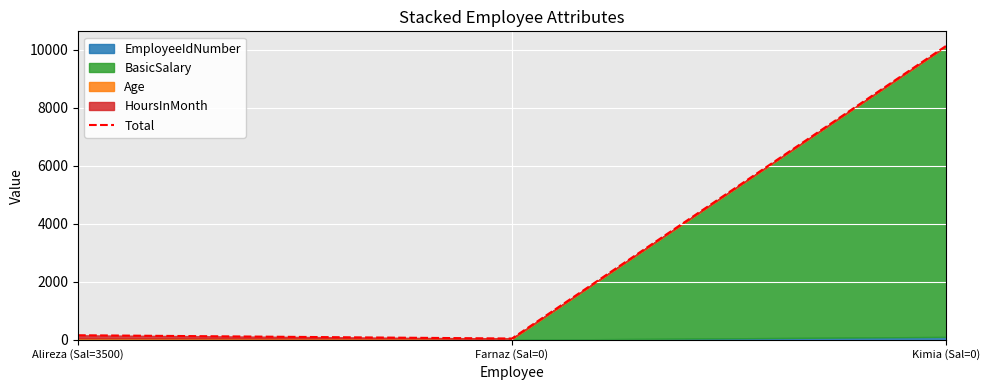

The chart shows a value of 67 at Farnaz (Sal=0). True or false?

False